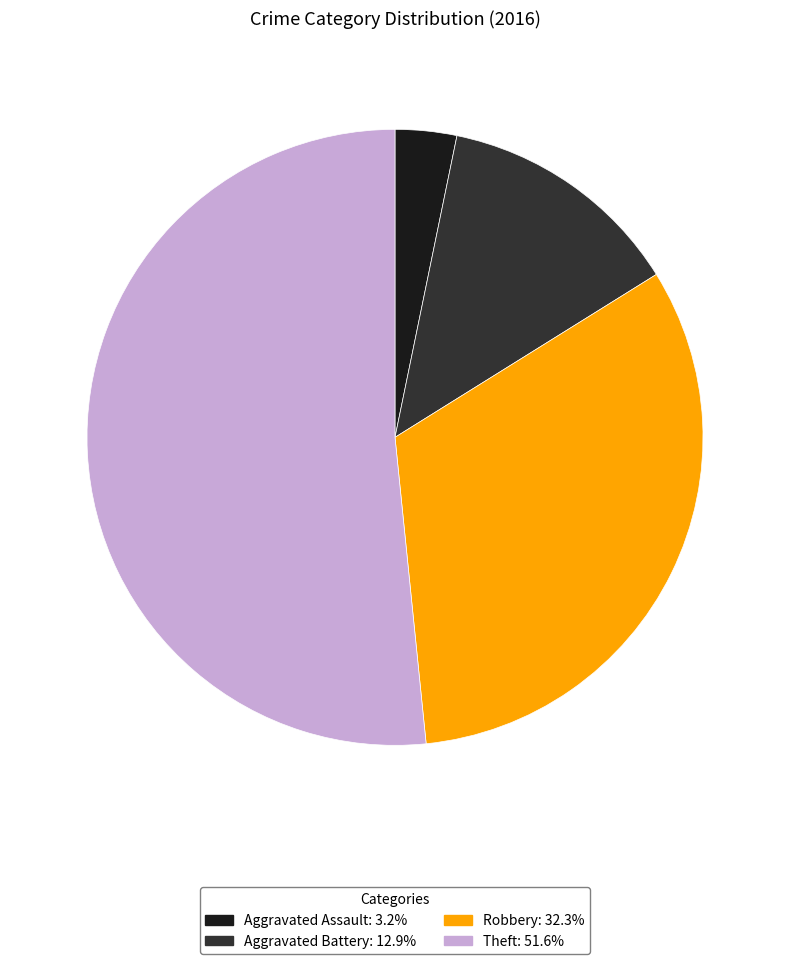

How many slices are in this pie chart?

4